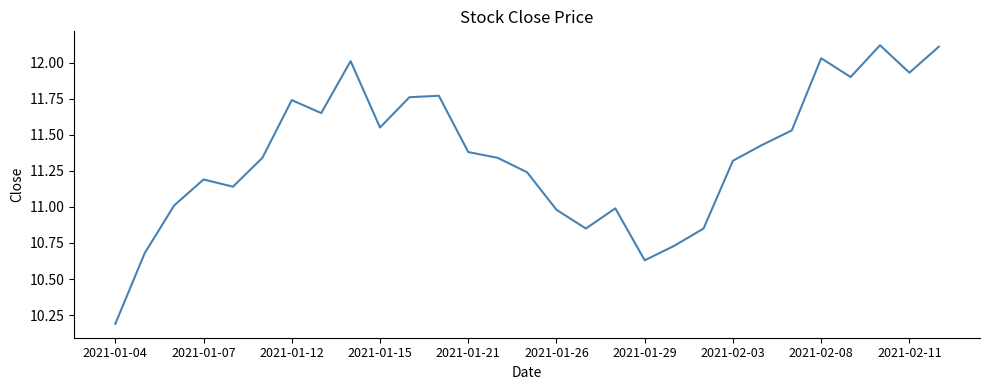

What is the minimum value shown in the chart?

10.2